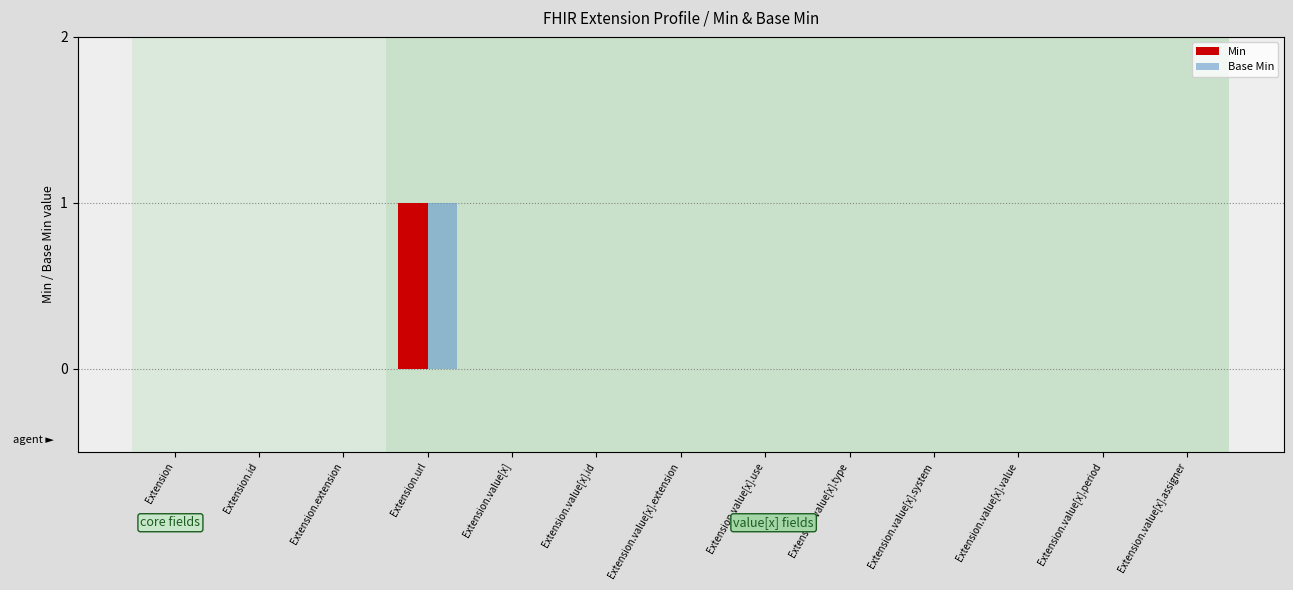

How many groups of bars are there?

13